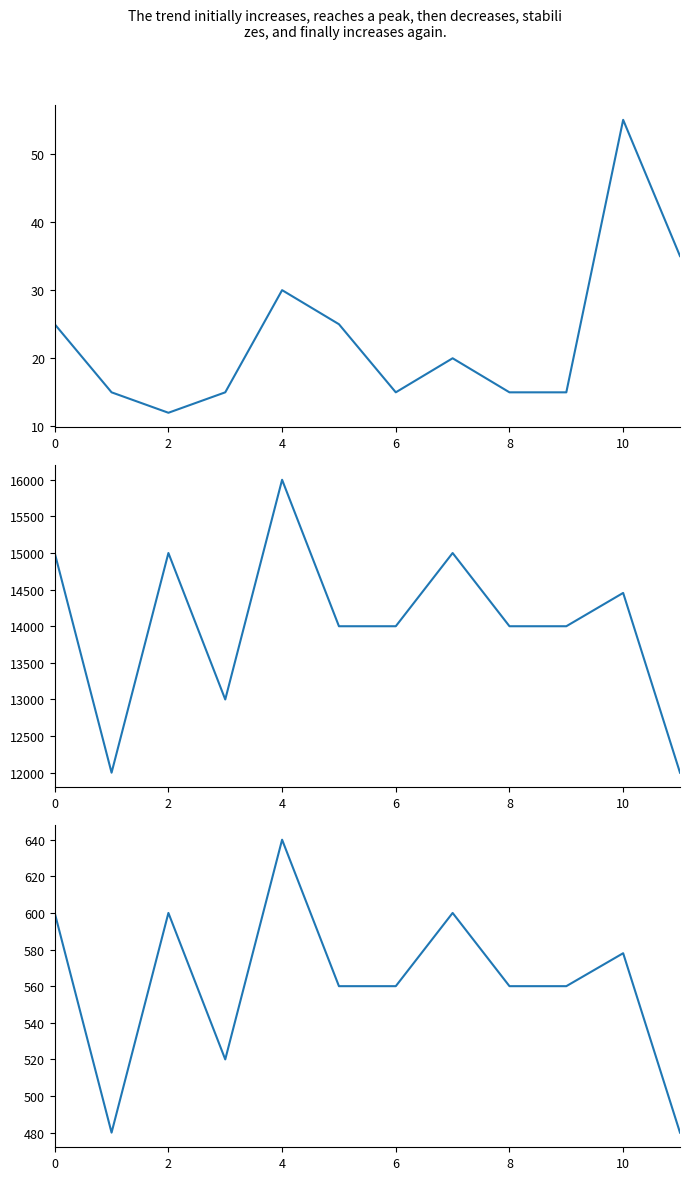

What is the difference between the maximum and second lowest values in the Precio promedio ponderado series?

4000